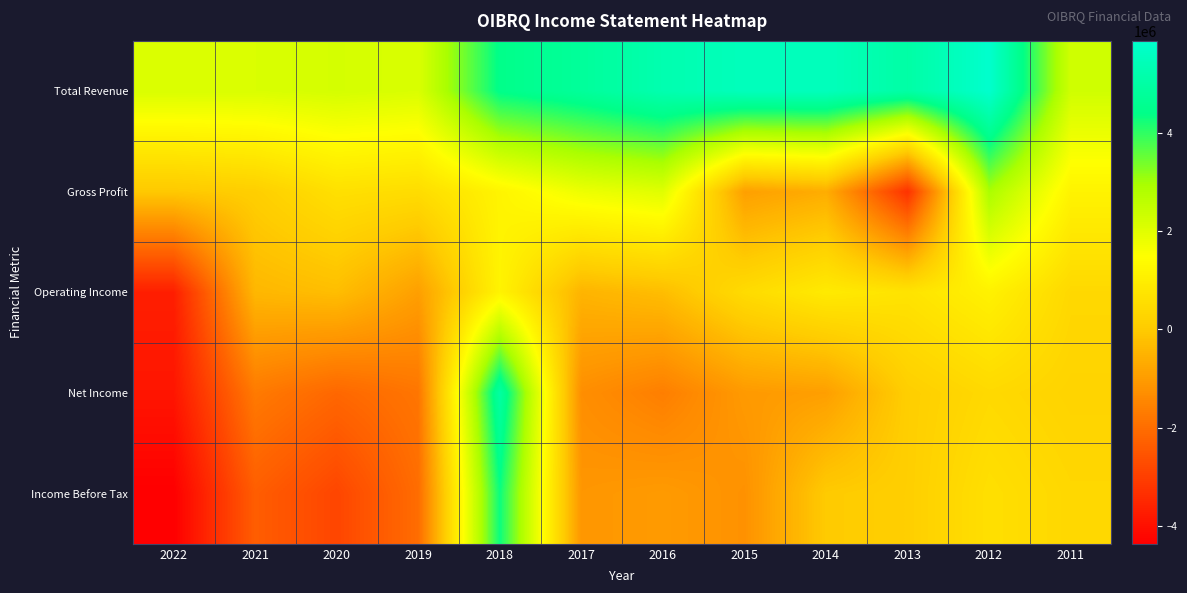

At which category is the sum across all series the highest?

2018